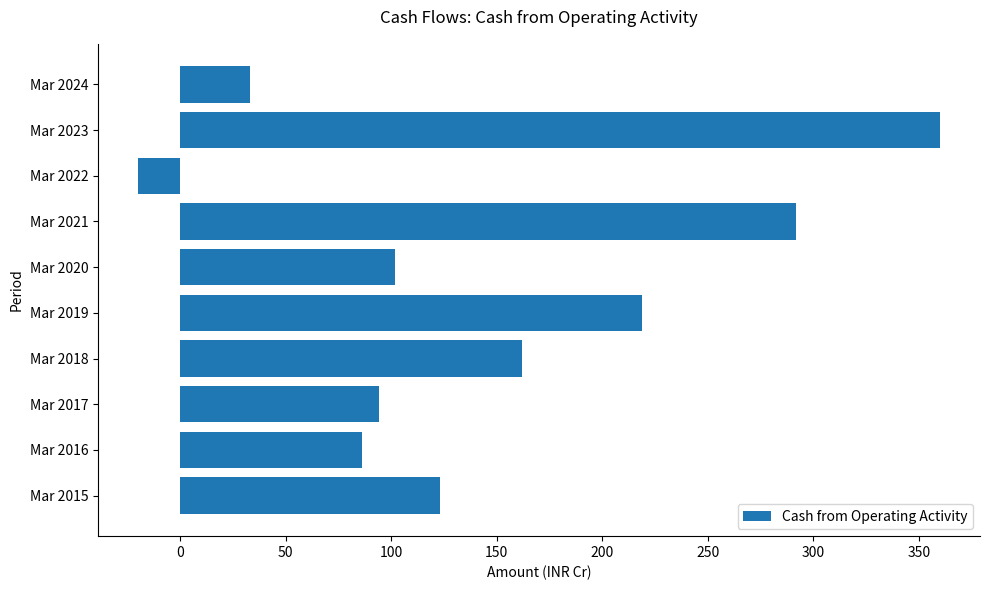

Rank the categories by value from highest to lowest.

Mar 2023, Mar 2021, Mar 2019, Mar 2018, Mar 2015, Mar 2020, Mar 2017, Mar 2016, Mar 2024, Mar 2022